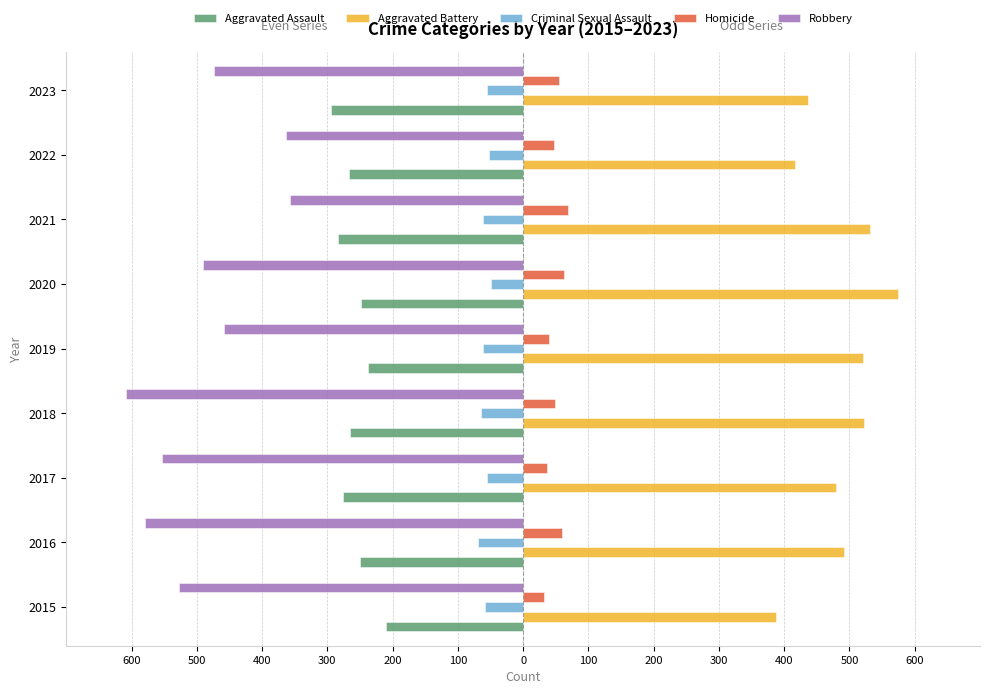

What is the lowest value of the Homicide series?

32